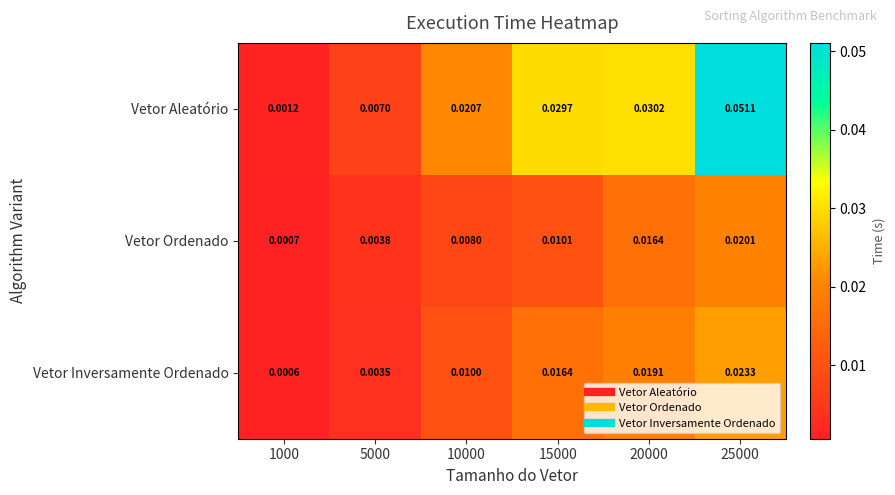

Which series has the widest spread of values?

Vetor Aleatório